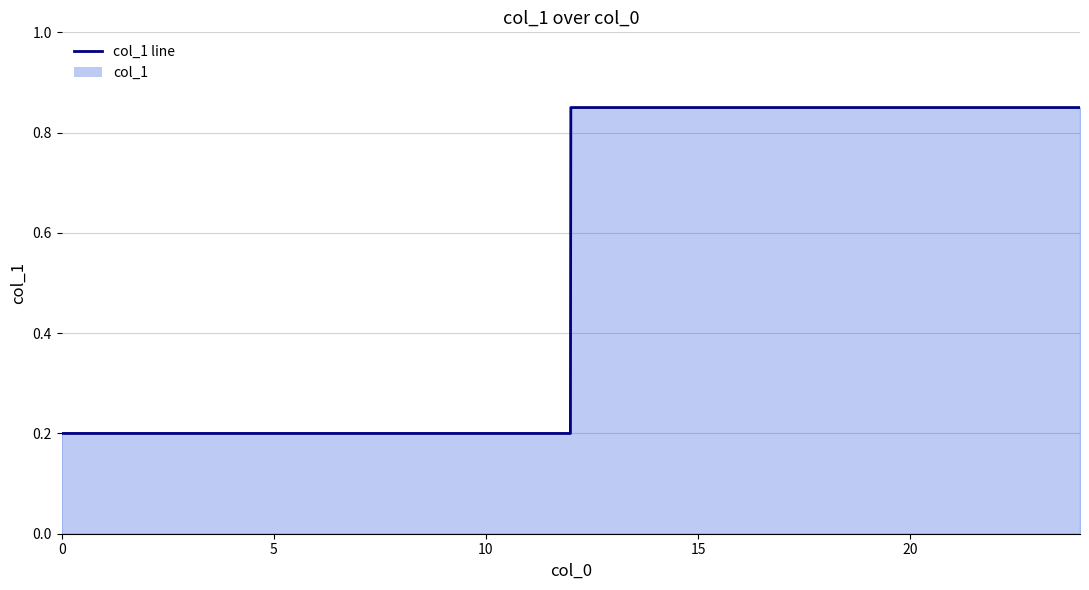

What is the average value?

0.5